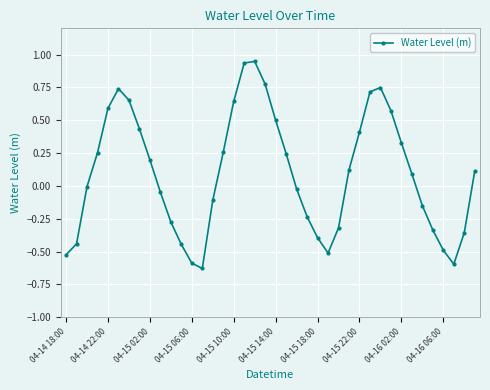

What is the difference between the maximum and second lowest values?

1.5